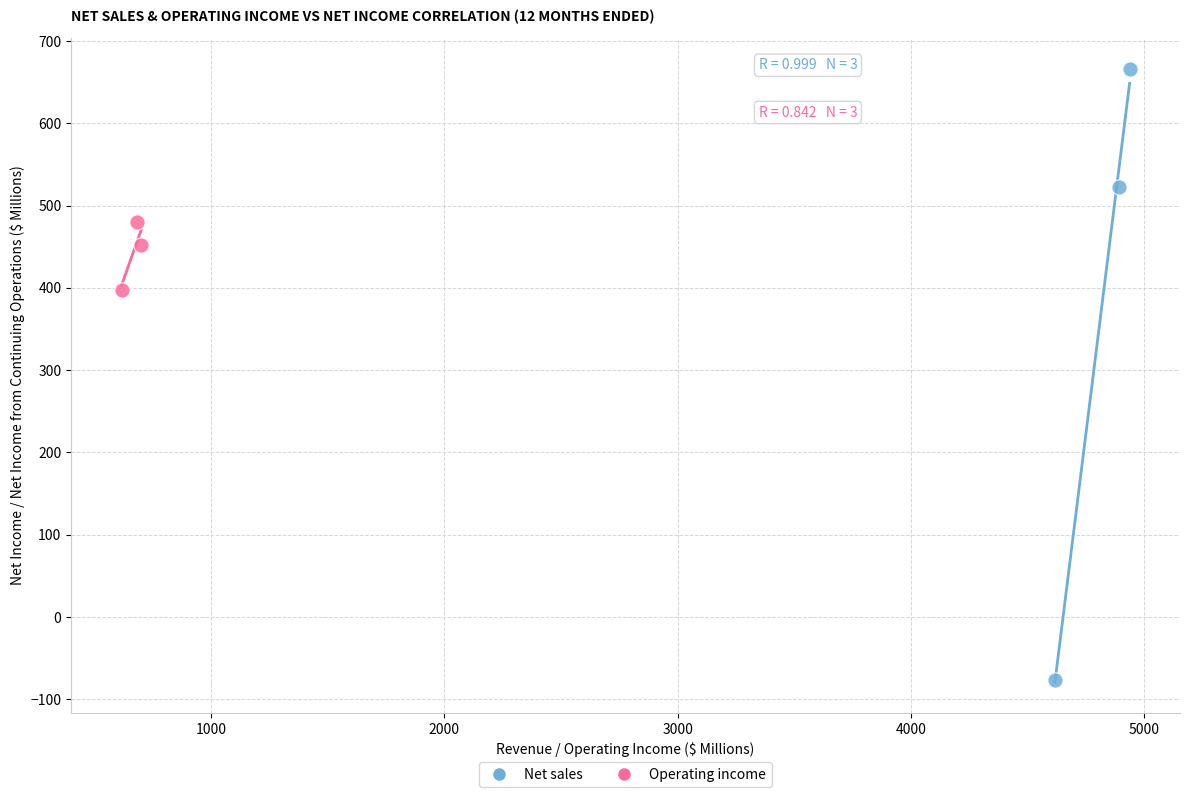

What are all the series names shown in the legend?

Net sales, Operating income